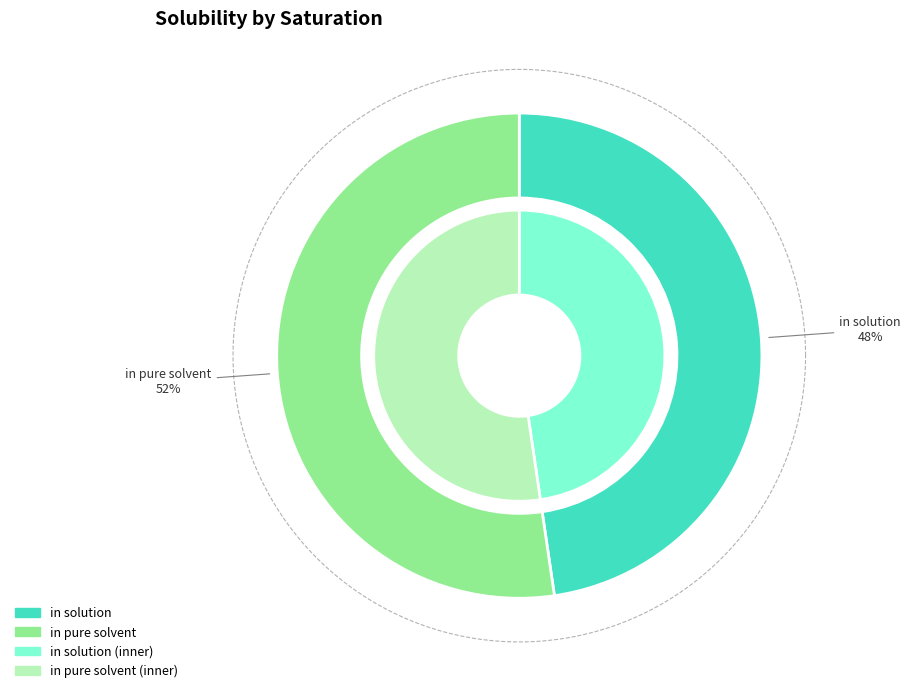

Is it true that in pure solvent is 52% of the pie?

True